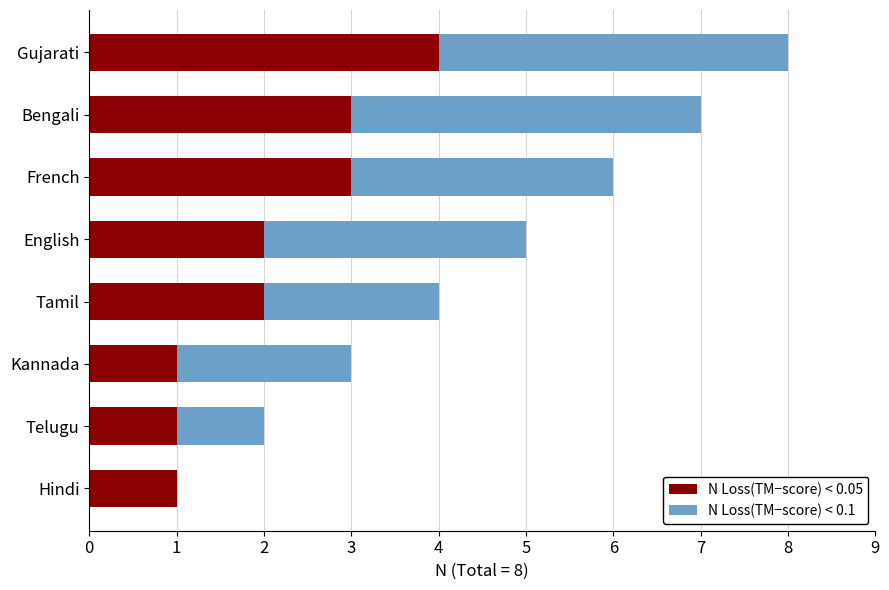

How many distinct data groups are displayed?

2